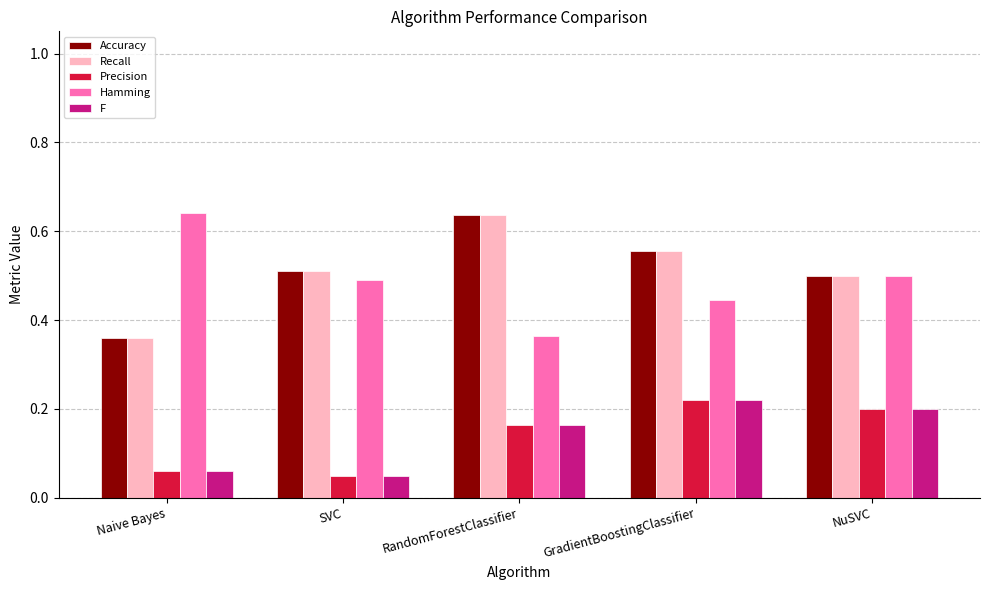

What is the difference between the Hamming values at RandomForestClassifier and Naive Bayes?

0.3